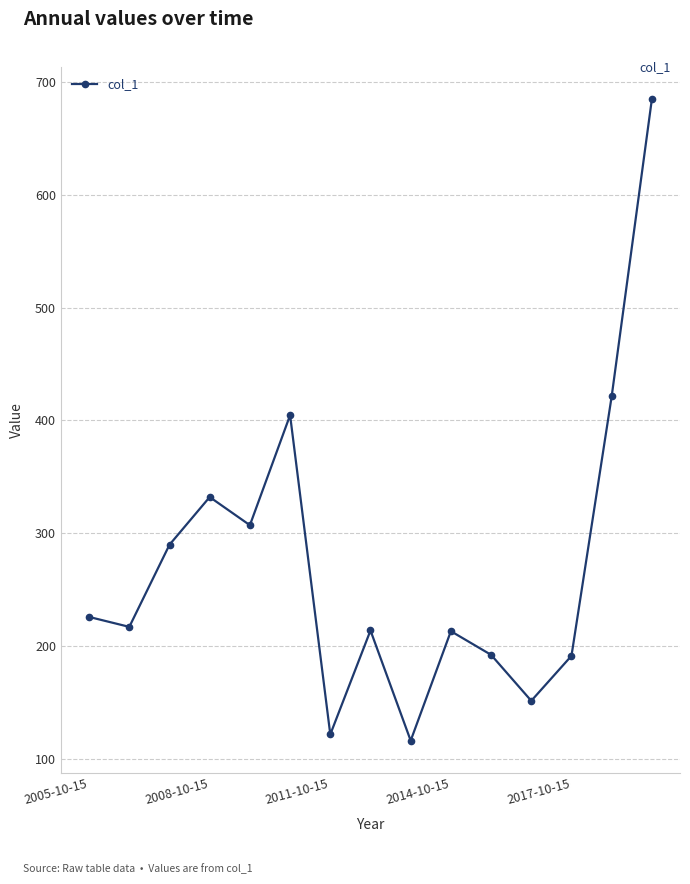

What is the value of the 14th point from the left?

421.2